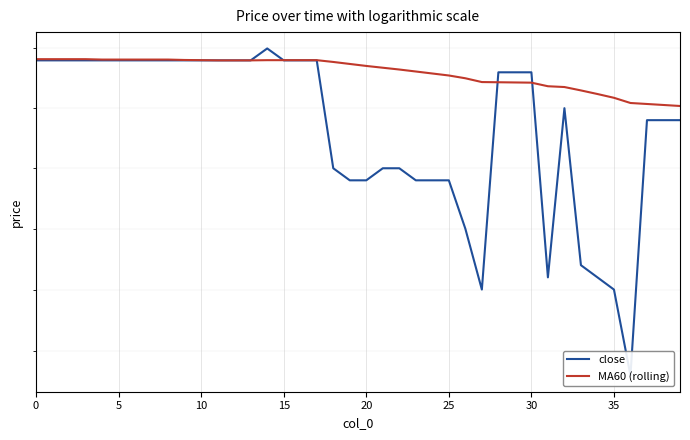

How many times do close and MA60 (rolling) cross each other?

3